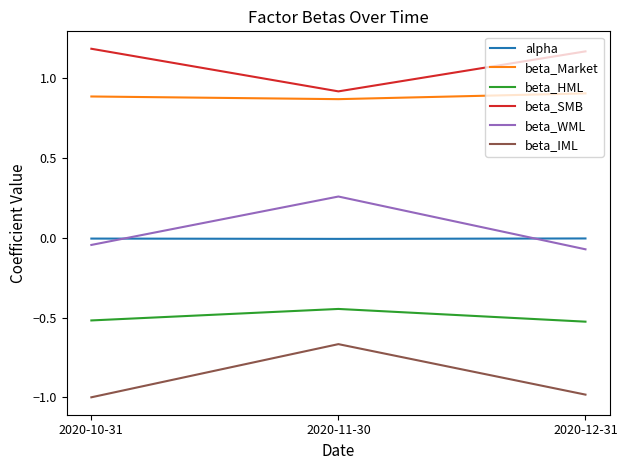

Where does the beta_WML series first go above 0?

2020-11-30